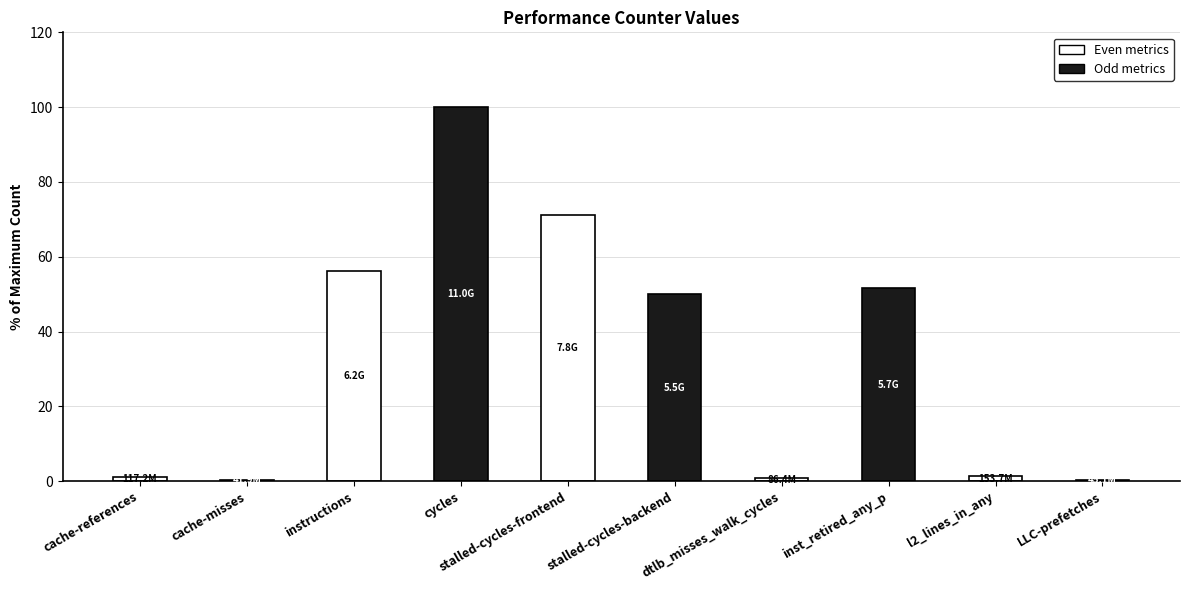

Are the bars horizontal?

No